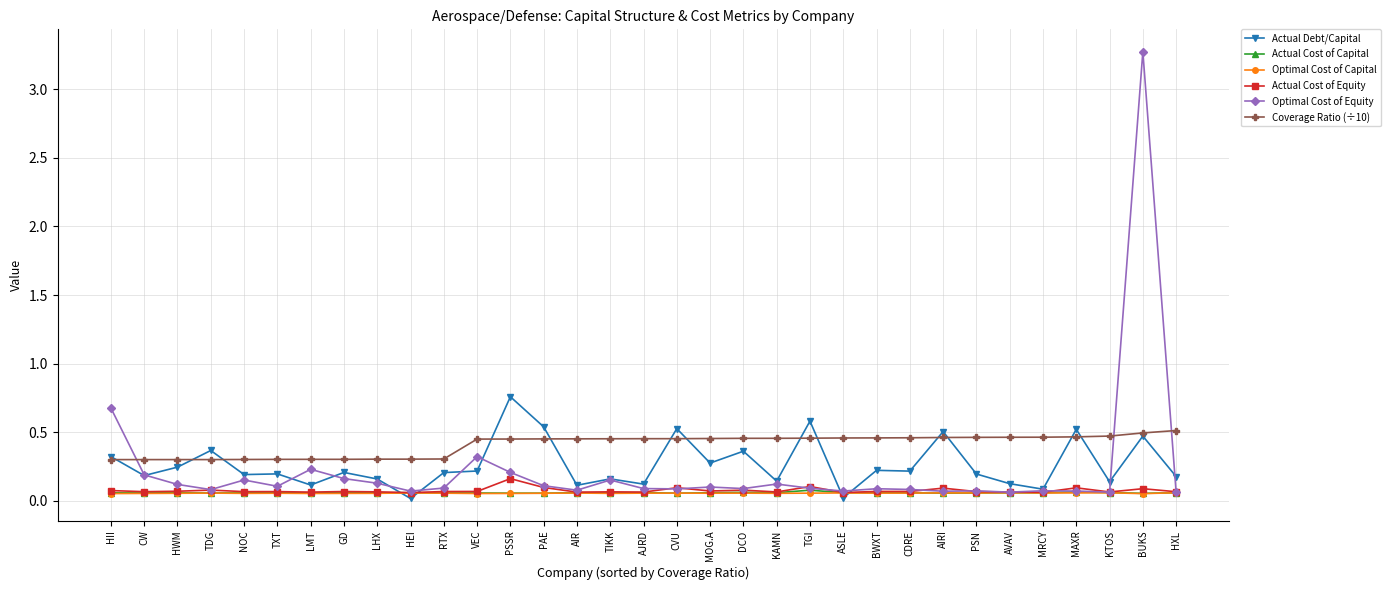

True or false: Optimal Cost of Capital has more than 0 interior local peaks.

True